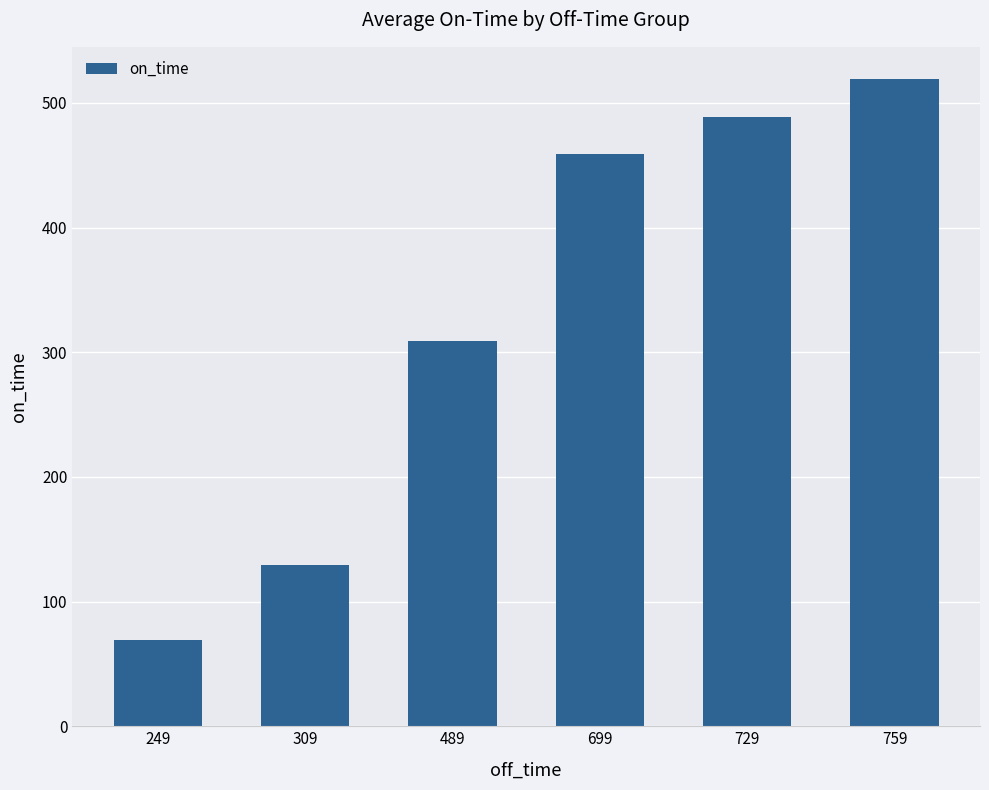

Between 249 and 729, which is larger?

729